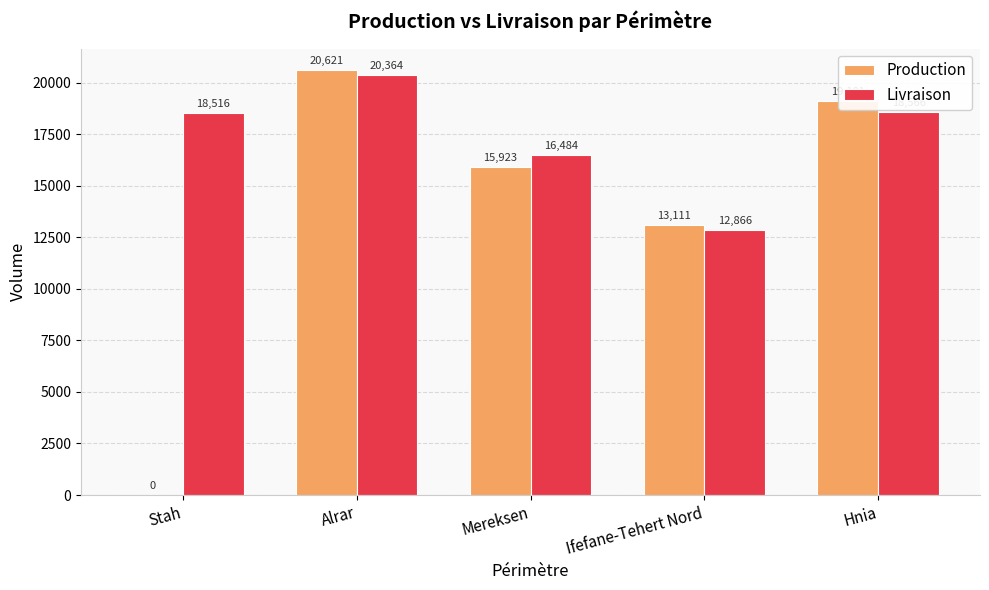

What is the sum of the Production values at Hnia and Ifefane-Tehert Nord?

32212.2